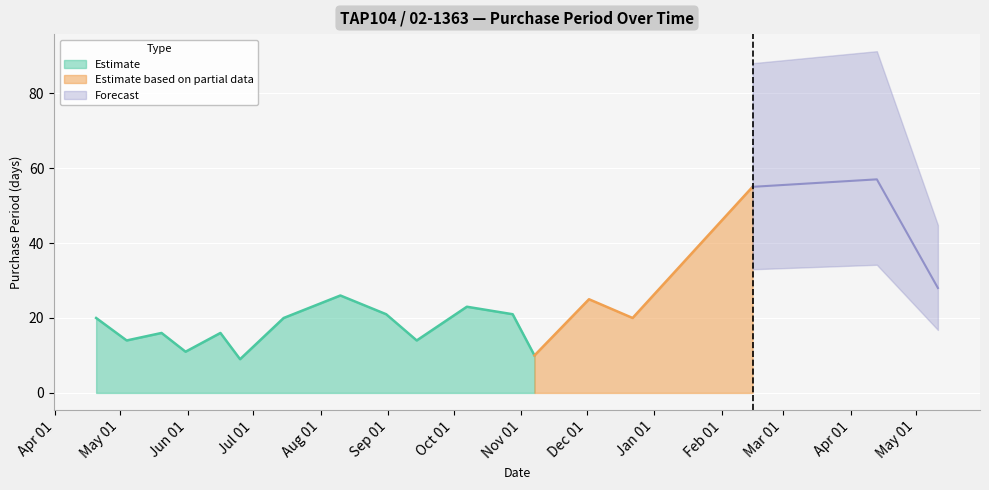

What is the change in value from 2016-04-20 to 2016-12-02?

+5